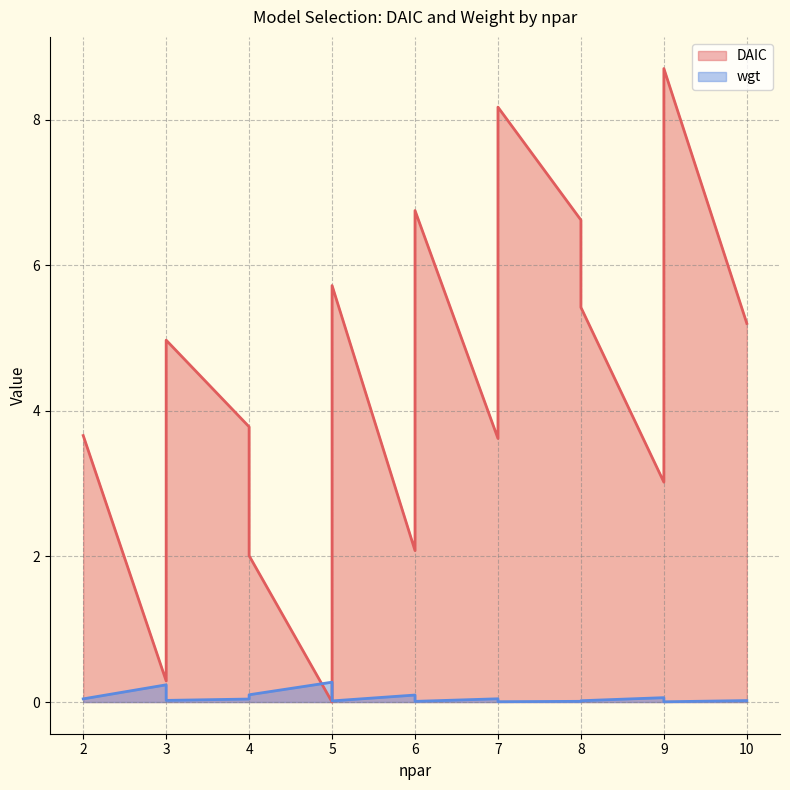

How many lines are shown in the chart?

2